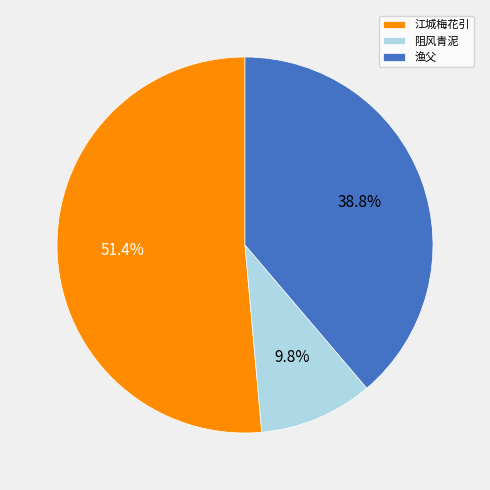

Combined, do 渔父 and 江城梅花引 account for over 50%?

Yes